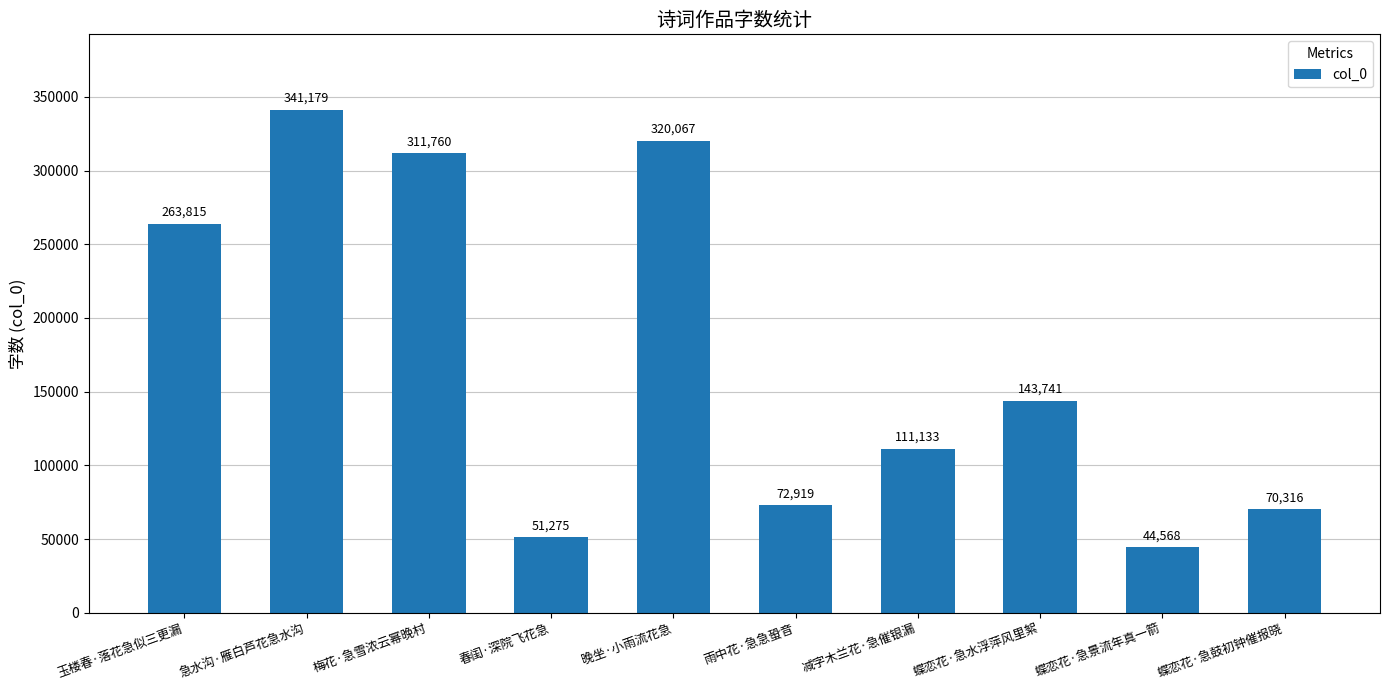

What position from the left is 雨中花·急急蛩音?

6